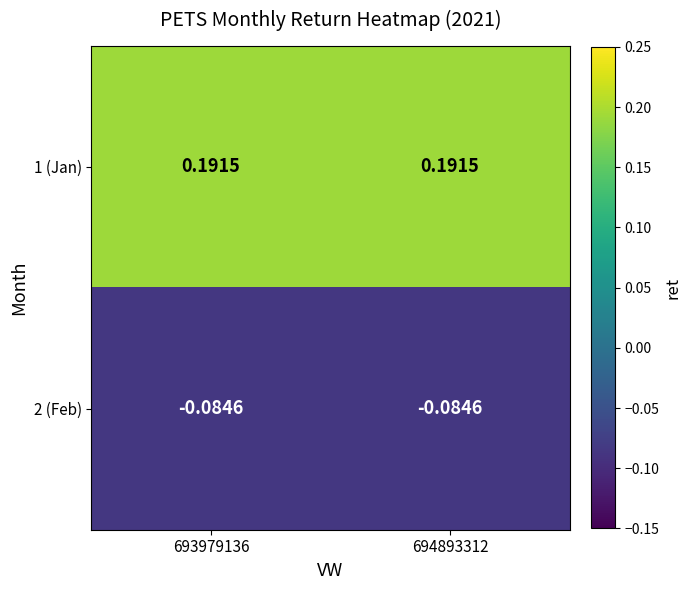

Reading right to left, transcribe all the data shown in this chart.

1 (Jan): 694893312=0.2	693979136=0.2
2 (Feb): 694893312=-0.1	693979136=-0.1